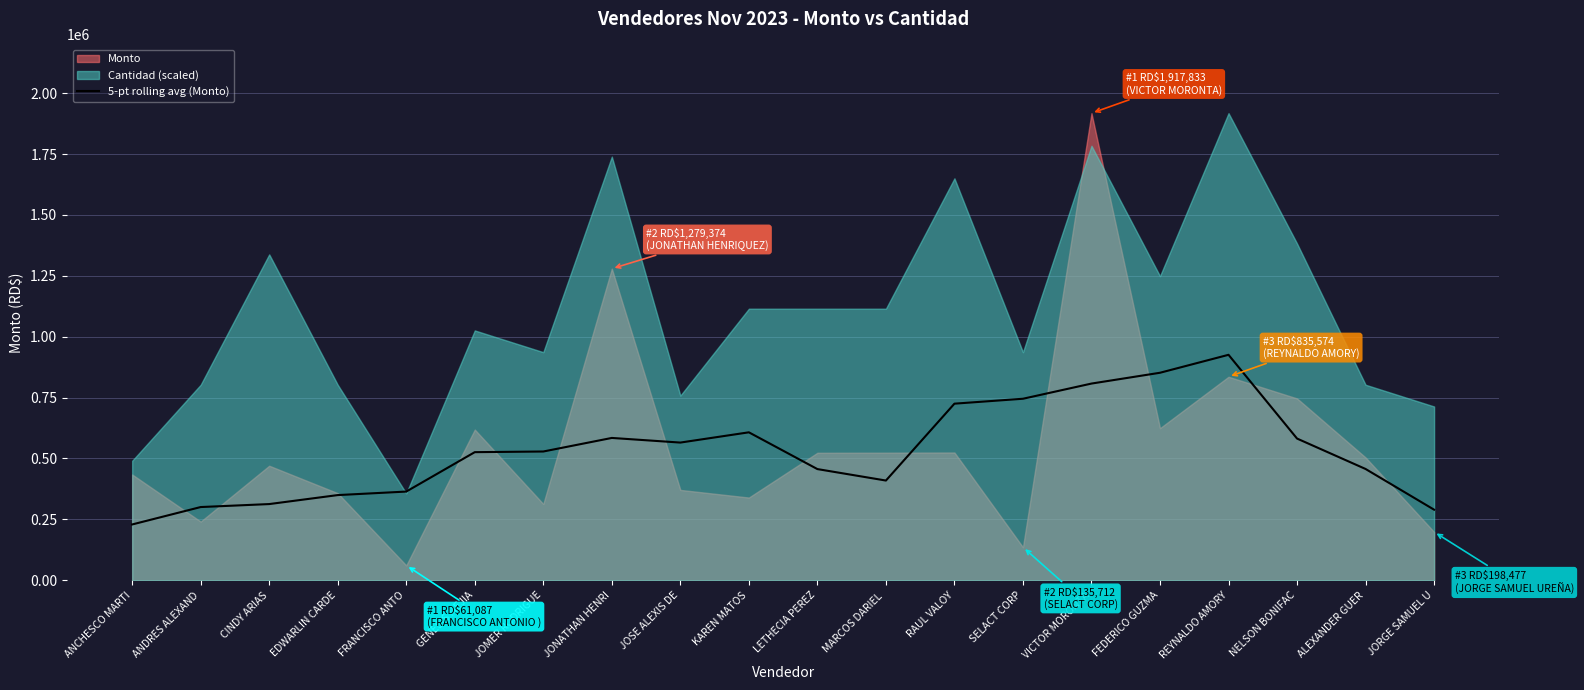

What is the average value?

530957.2